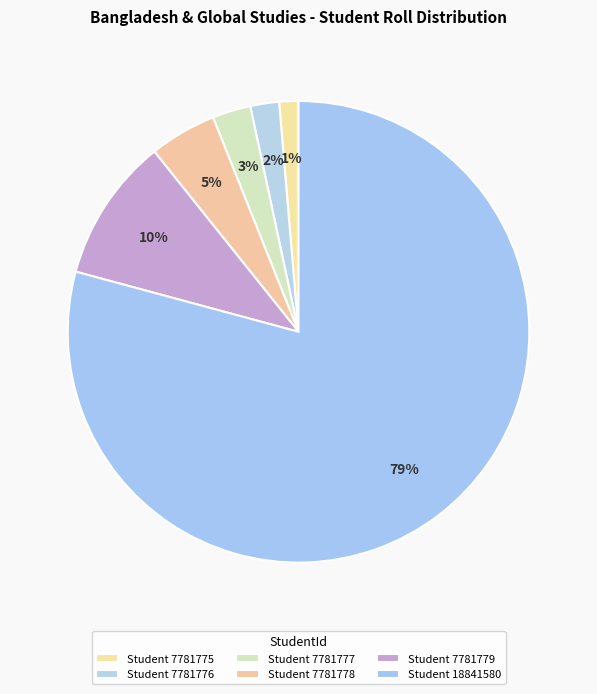

Count the number of slices in the pie.

6